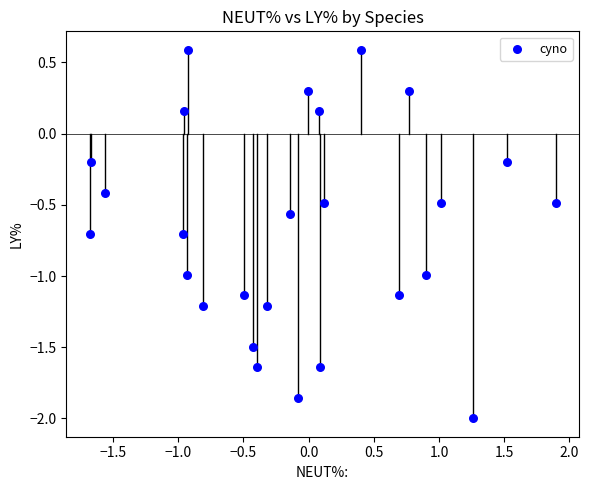

What is the range of Y values (max minus min)?

2.6